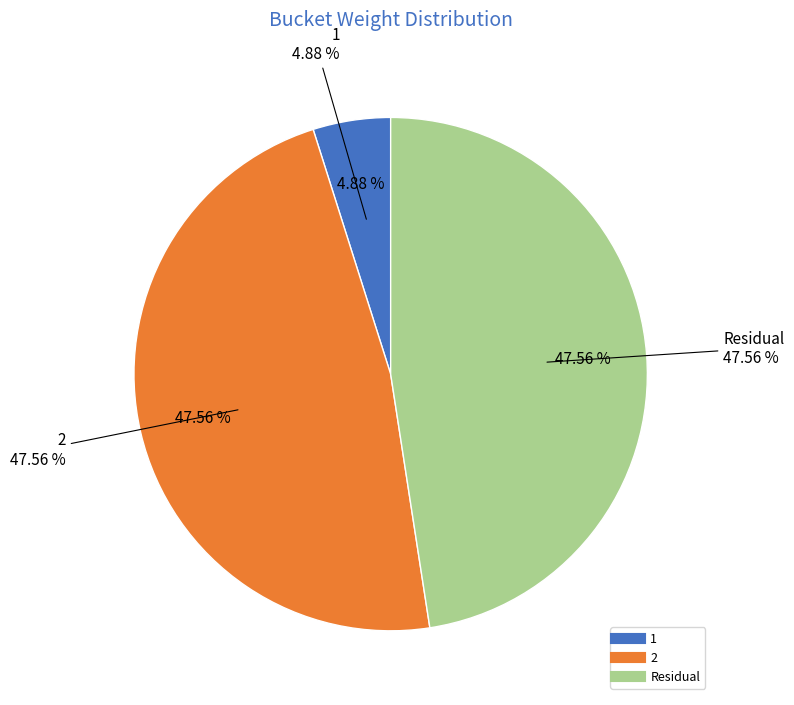

Which has a higher value, Residual or 1?

Residual